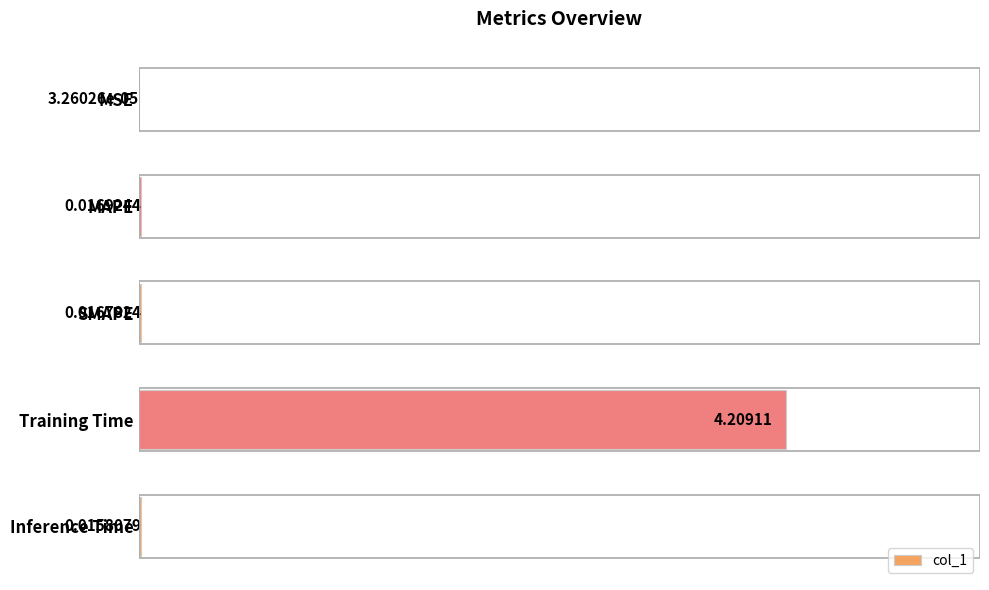

What is the sum of the values at Training Time and MSE?

4.2